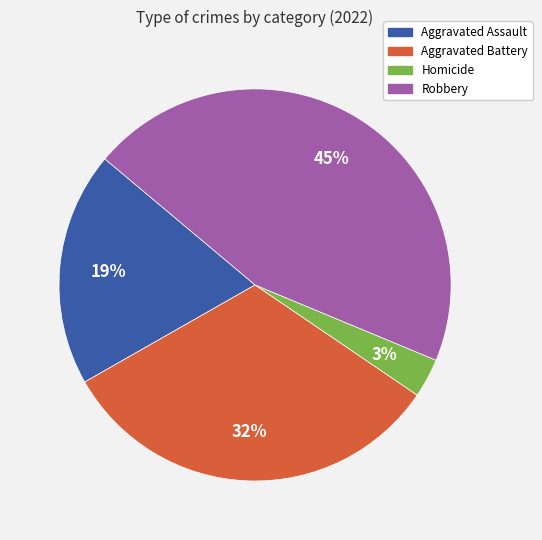

Approximately how many times larger is the value at Aggravated Assault compared to Robbery?

0.4